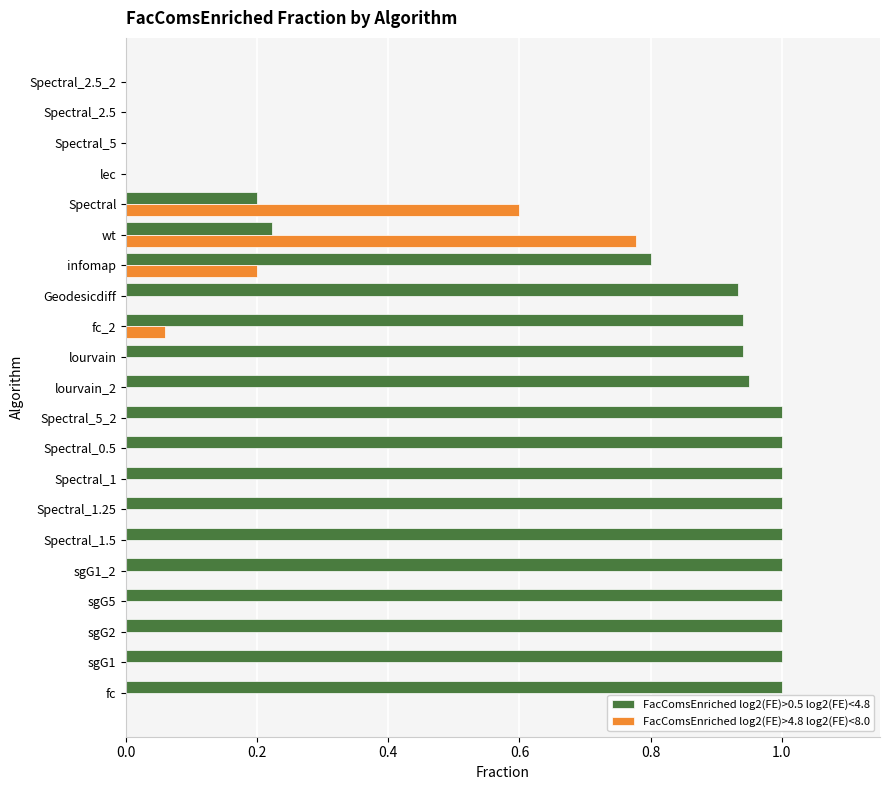

Is the value of FacComsEnriched log2(FE)>4.8 log2(FE)<8.0 at Spectral_1.5 greater than the value of FacComsEnriched log2(FE)>0.5 log2(FE)<4.8 at sgG1_2?

No